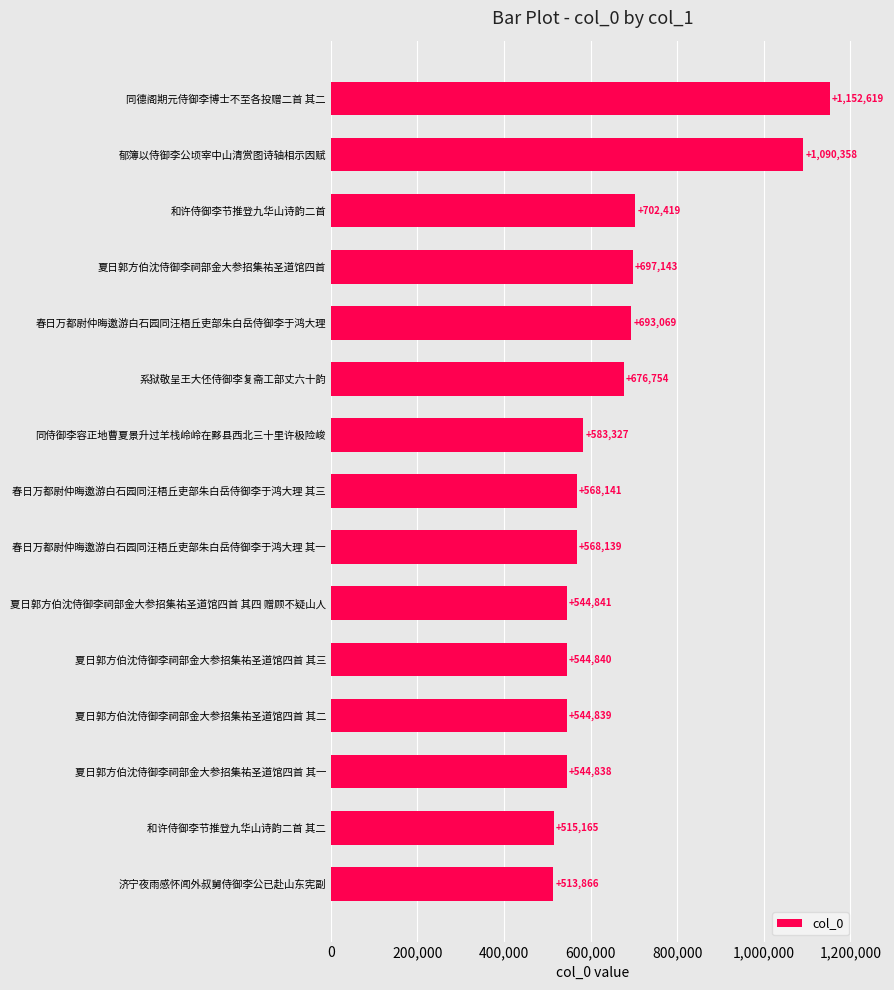

Reading bottom to top, what are all the values shown in this chart?

济宁夜雨感怀闻外叔舅侍御李公已赴山东宪副=513866	和许侍御李节推登九华山诗韵二首 其二=515165	夏日郭方伯沈侍御李祠部金大参招集祐圣道馆四首 其一=544838	夏日郭方伯沈侍御李祠部金大参招集祐圣道馆四首 其二=544839	夏日郭方伯沈侍御李祠部金大参招集祐圣道馆四首 其三=544840	夏日郭方伯沈侍御李祠部金大参招集祐圣道馆四首 其四 赠顾不疑山人=544841	春日万都尉仲晦邀游白石园同汪梧丘吏部朱白岳侍御李于鸿大理 其一=568139	春日万都尉仲晦邀游白石园同汪梧丘吏部朱白岳侍御李于鸿大理 其三=568141	同侍御李容正地曹夏景升过羊栈岭岭在黟县西北三十里许极险峻=583327	系狱敬呈王大伾侍御李复斋工部丈六十韵=676754	春日万都尉仲晦邀游白石园同汪梧丘吏部朱白岳侍御李于鸿大理=693069	夏日郭方伯沈侍御李祠部金大参招集祐圣道馆四首=697143	和许侍御李节推登九华山诗韵二首=702419	郁簿以侍御李公顷宰中山清赏图诗轴相示因赋=1090358	同德阁期元侍御李博士不至各投赠二首 其二=1152619